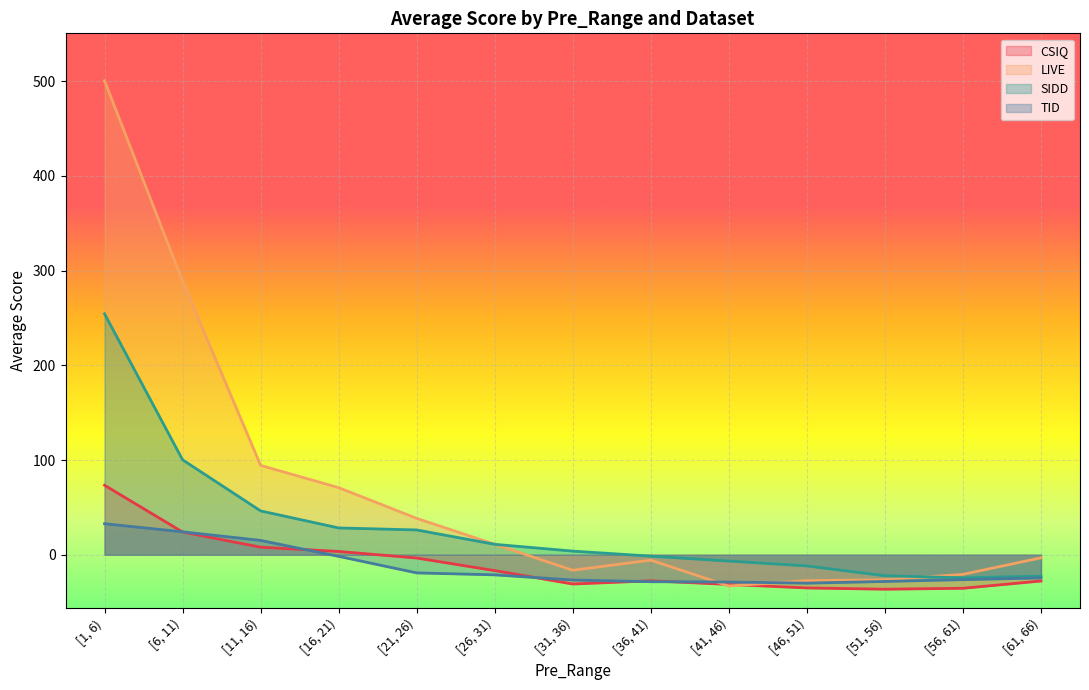

Between [41, 46) and [56, 61), which is larger?

[41, 46)